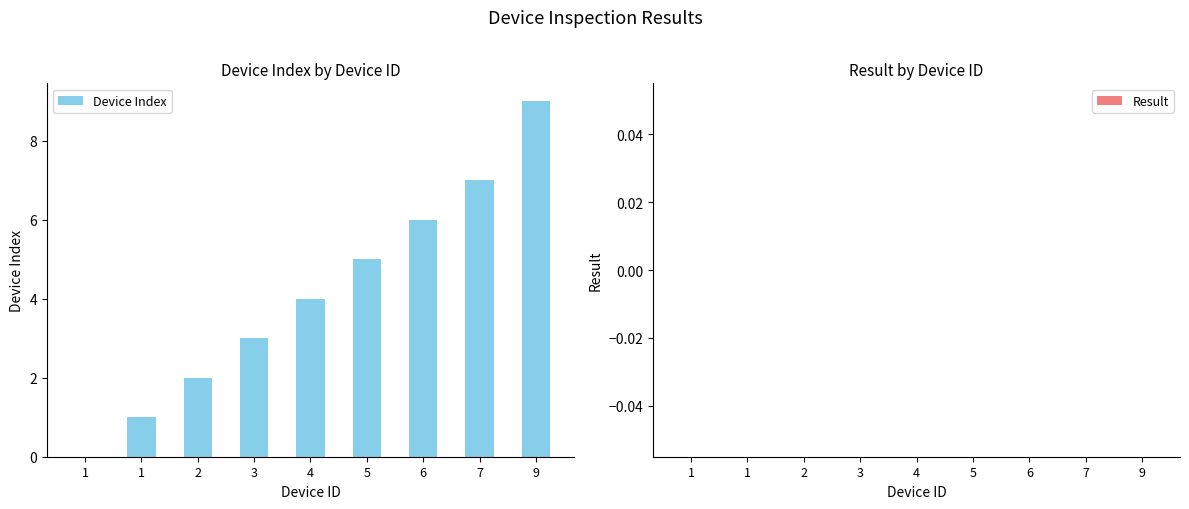

Count the number of categories in the chart.

9